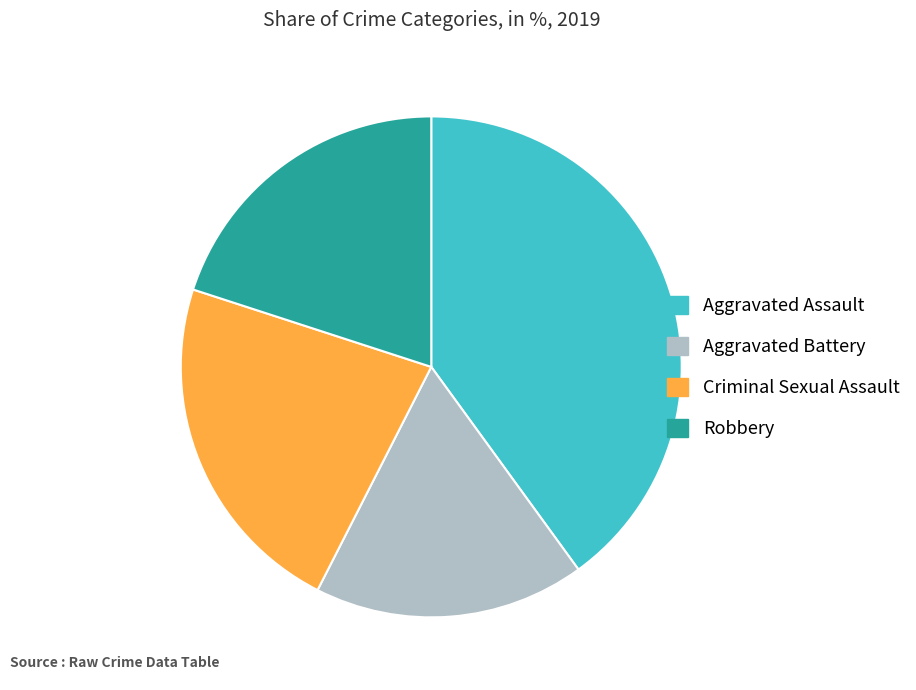

Is there any slice that represents more than half of the pie?

No